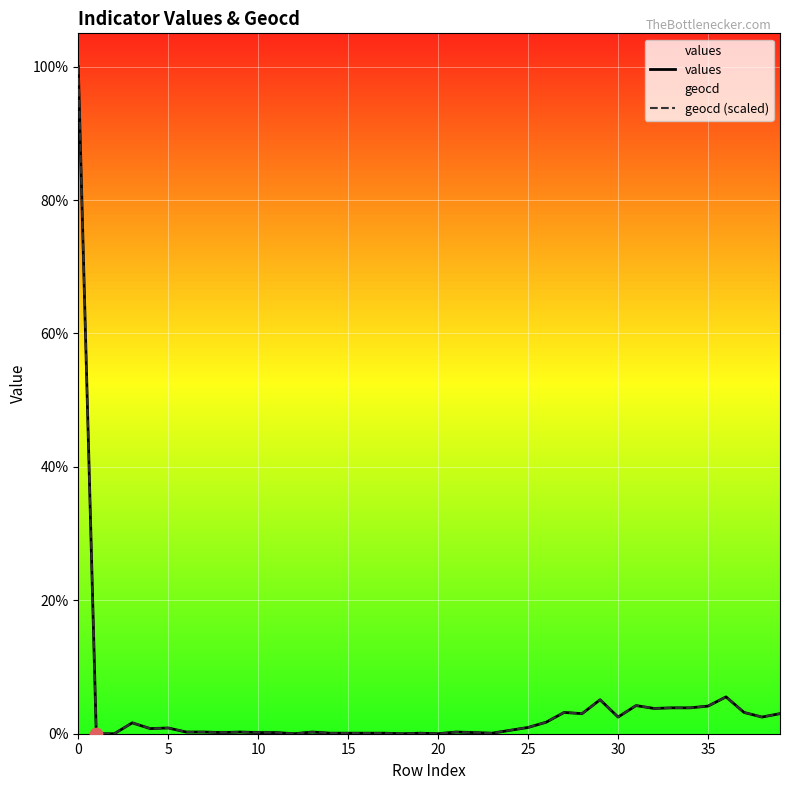

Which series contains the lowest Y value?

values